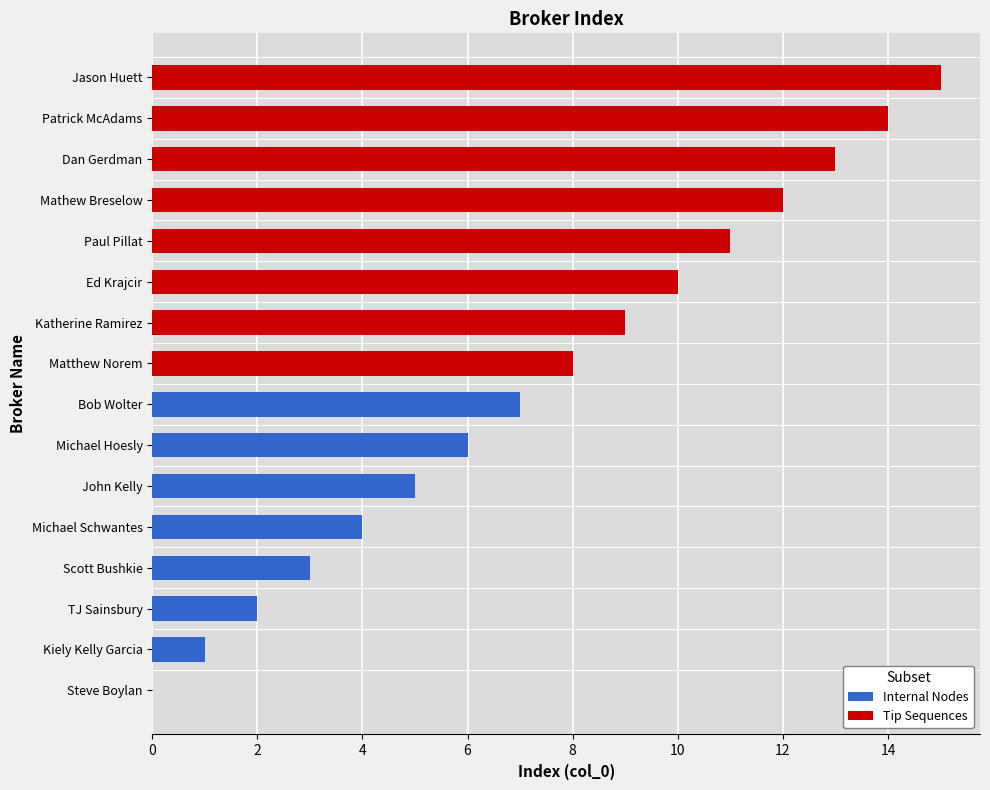

Which series changed the most between 6 and 10?

Internal Nodes